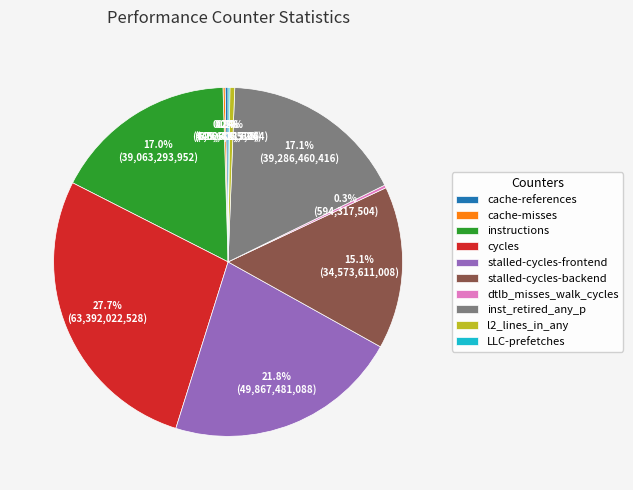

What percentage is the stalled-cycles-frontend slice, to the nearest percent?

22%